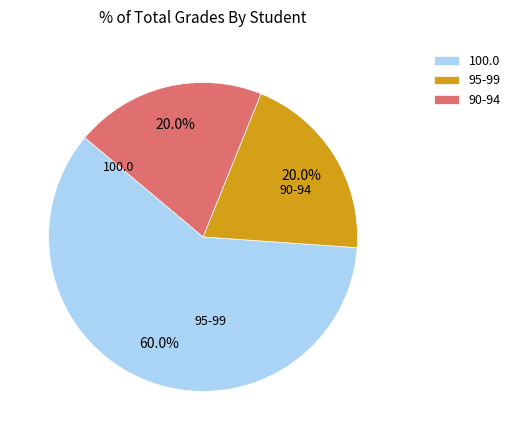

Does any single category account for the majority?

Yes